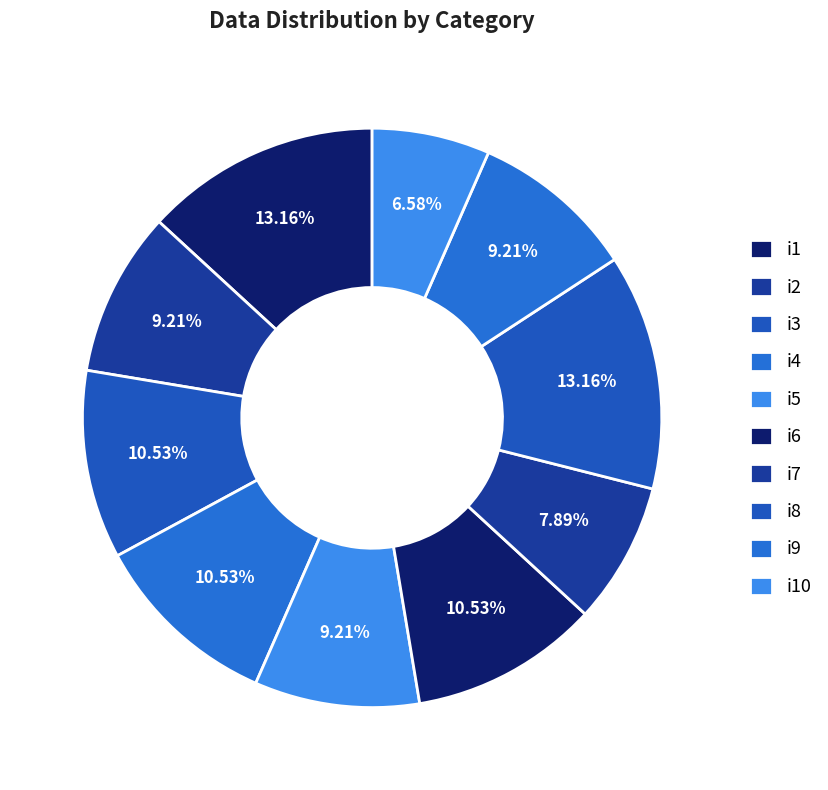

To the nearest percent, what is the difference between the i9 and i10 slice percentages?

3%